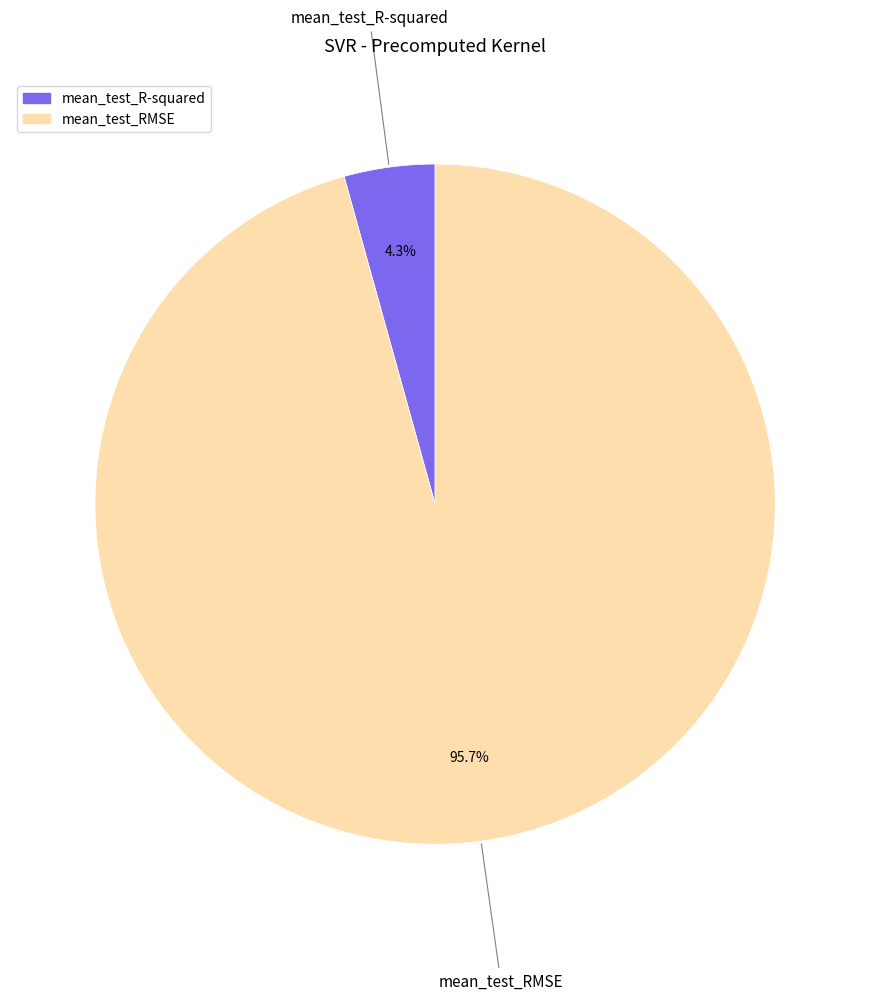

Which slice is the smallest?

mean_test_R-squared